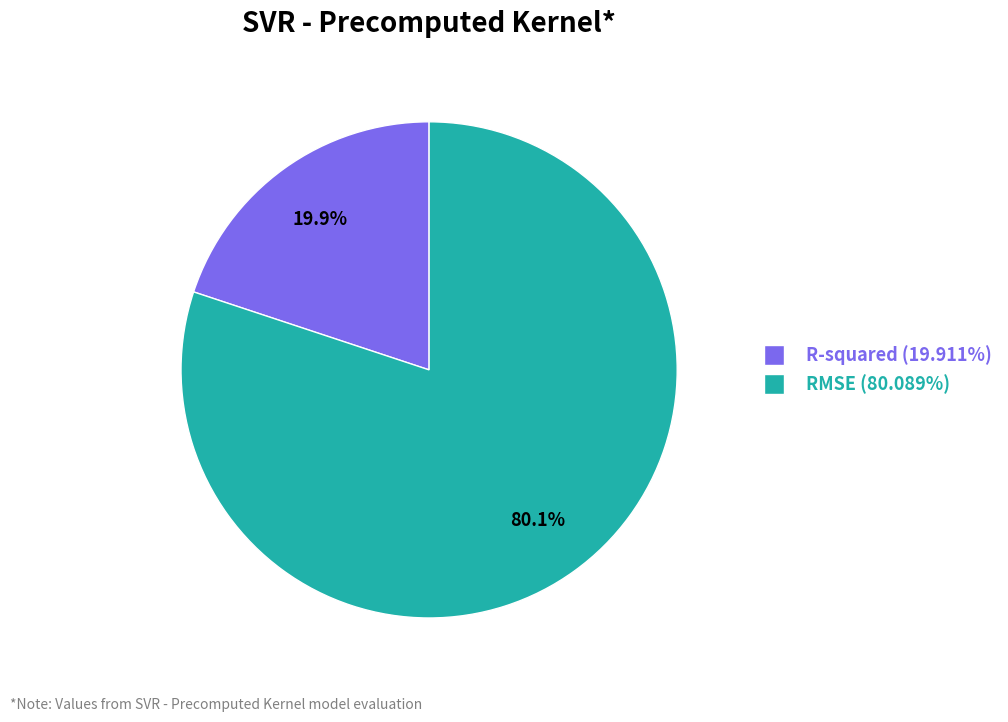

How many slices are in this pie chart?

2